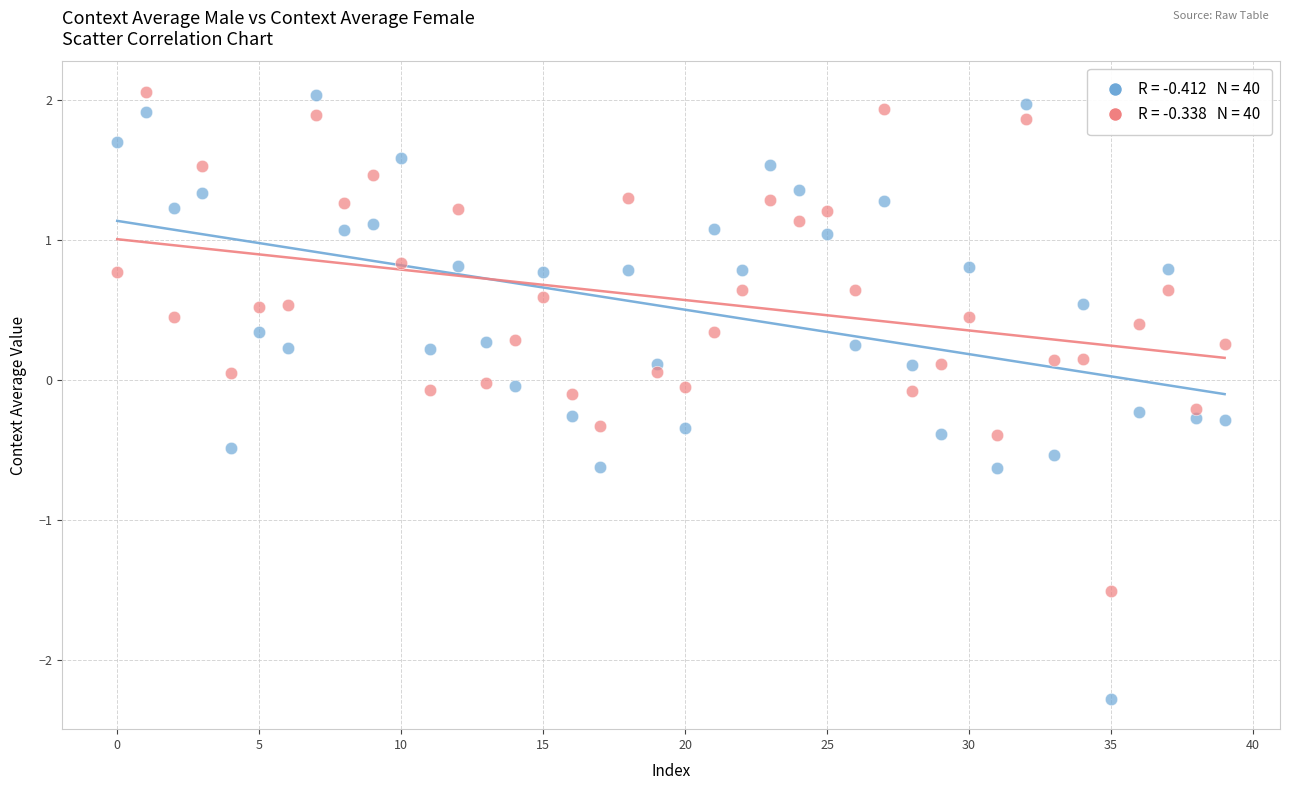

Across all data points, what is the range of Y values (max minus min)?

4.3